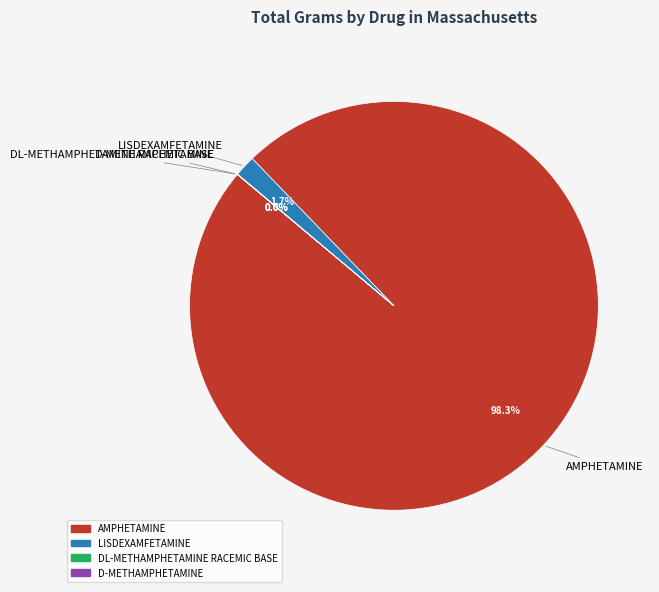

Is there any slice that represents more than half of the pie?

Yes